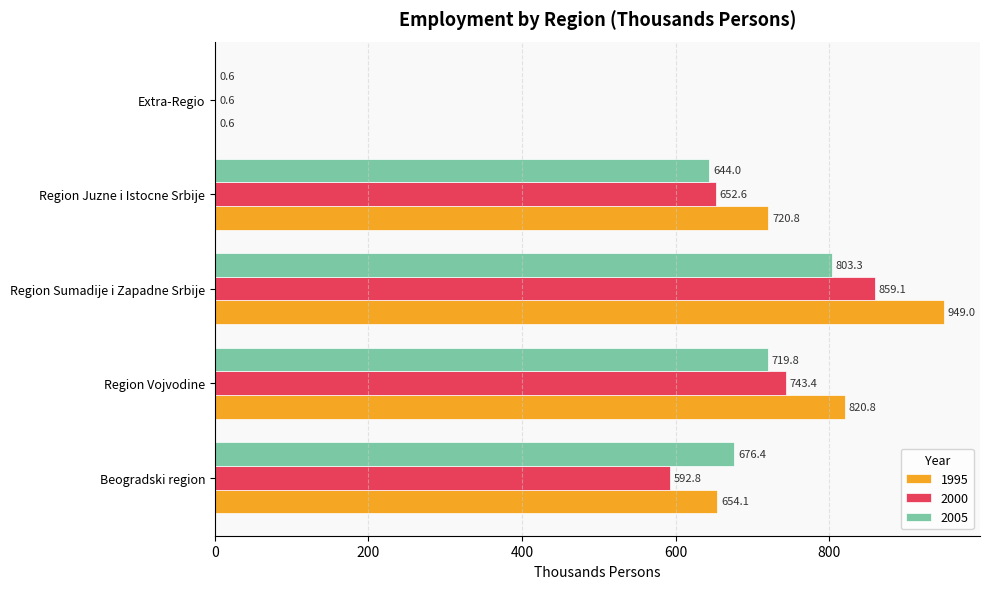

Which series has the largest total across all categories?

1995